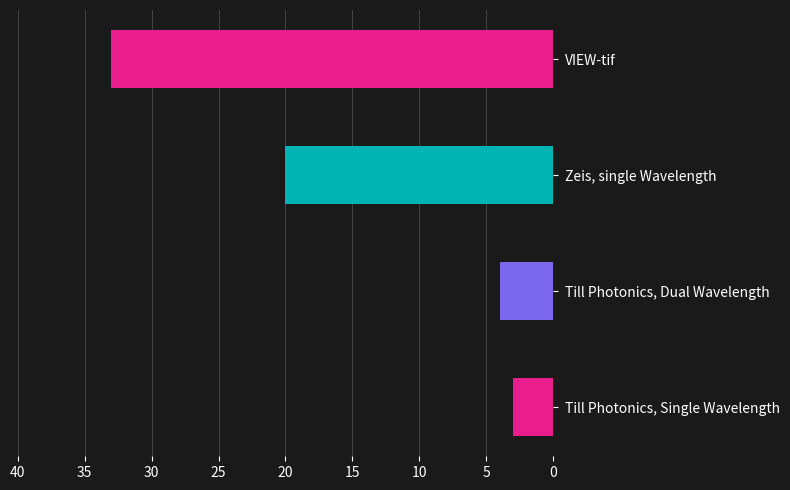

What is the difference between the values at Till Photonics, Dual Wavelength and Zeis, single Wavelength?

16